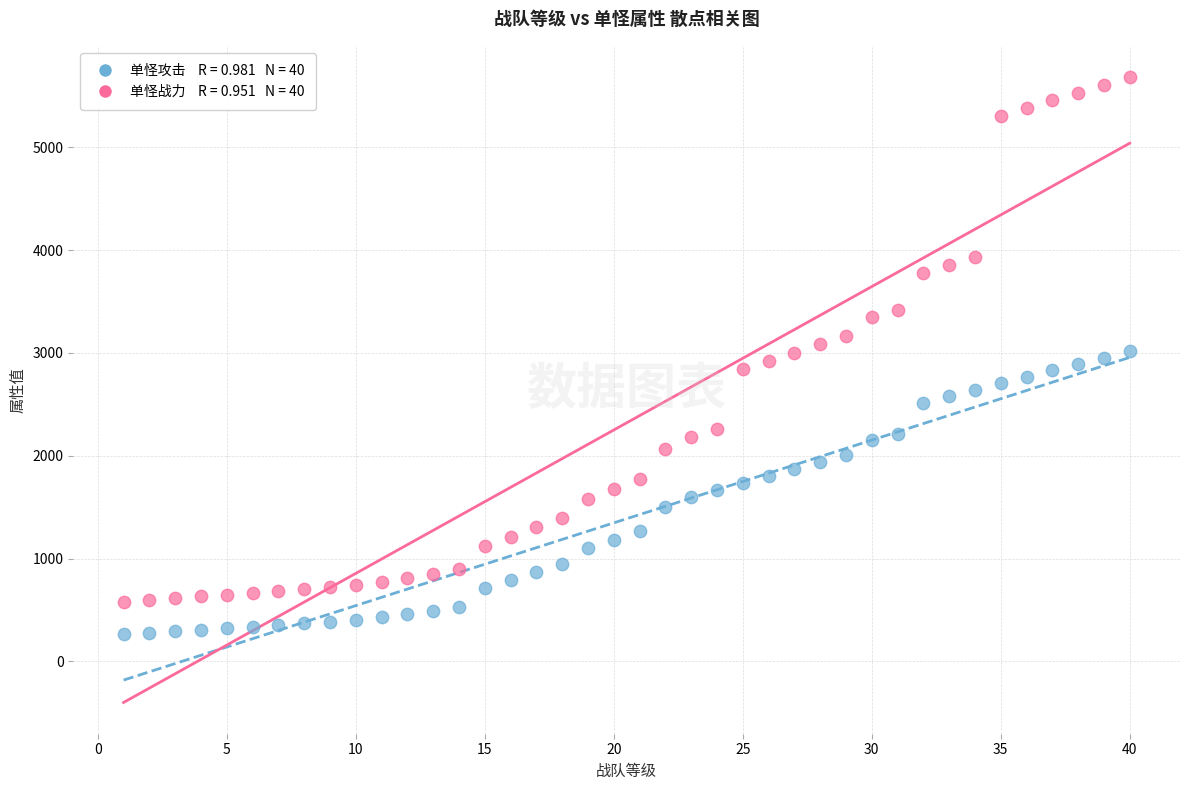

Across all data points, what is the range of Y values (max minus min)?

5417.1